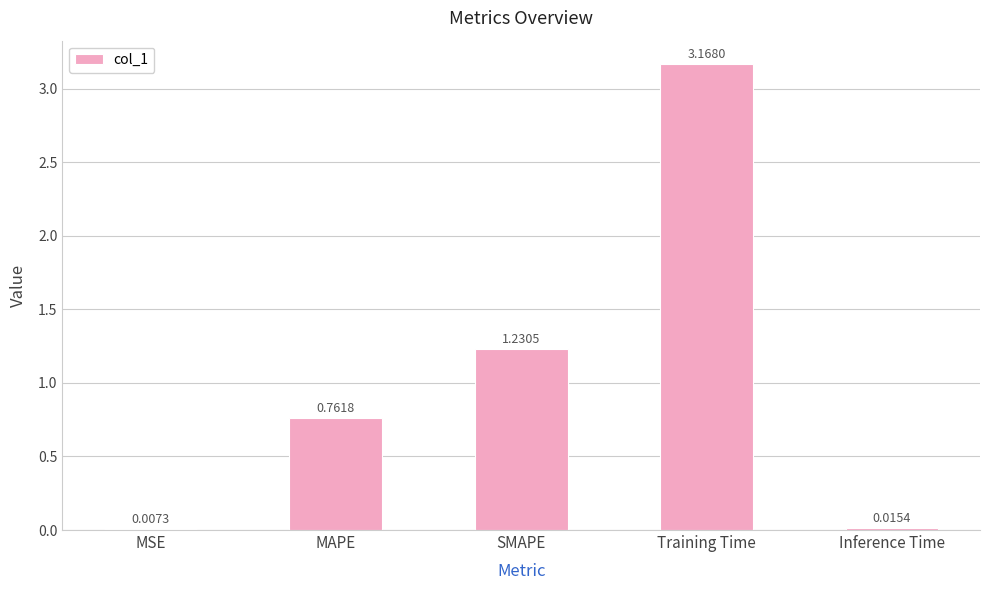

Where is the data nearest to the value 1?

SMAPE